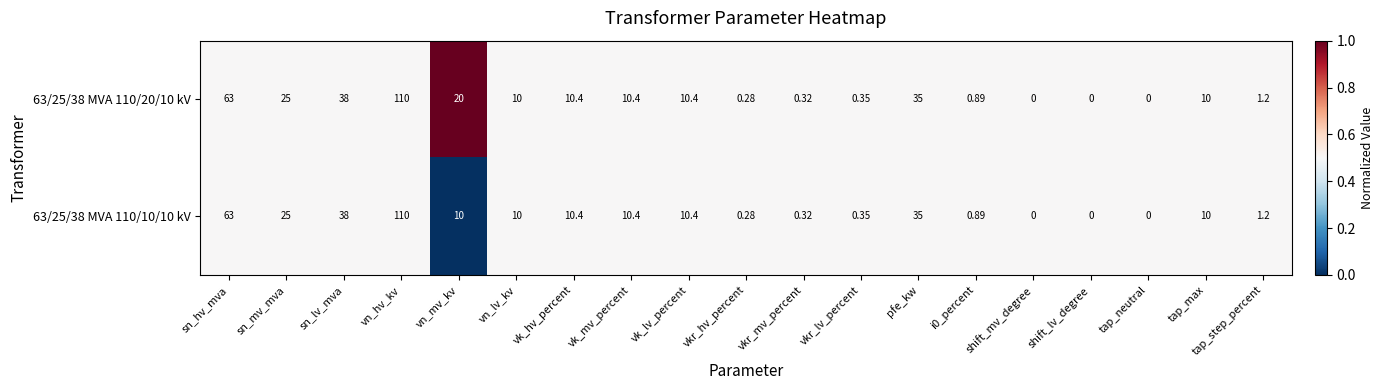

Is the value of 63/25/38 MVA 110/20/10 kV at vn_hv_kv greater than the value of 63/25/38 MVA 110/10/10 kV at vn_lv_kv?

Yes